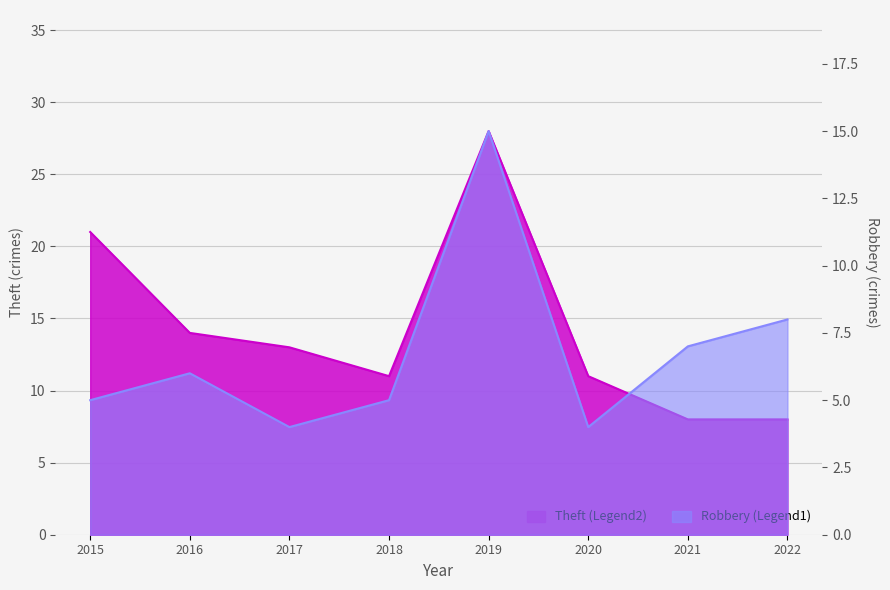

How many values in the Robbery series exceed 6?

3